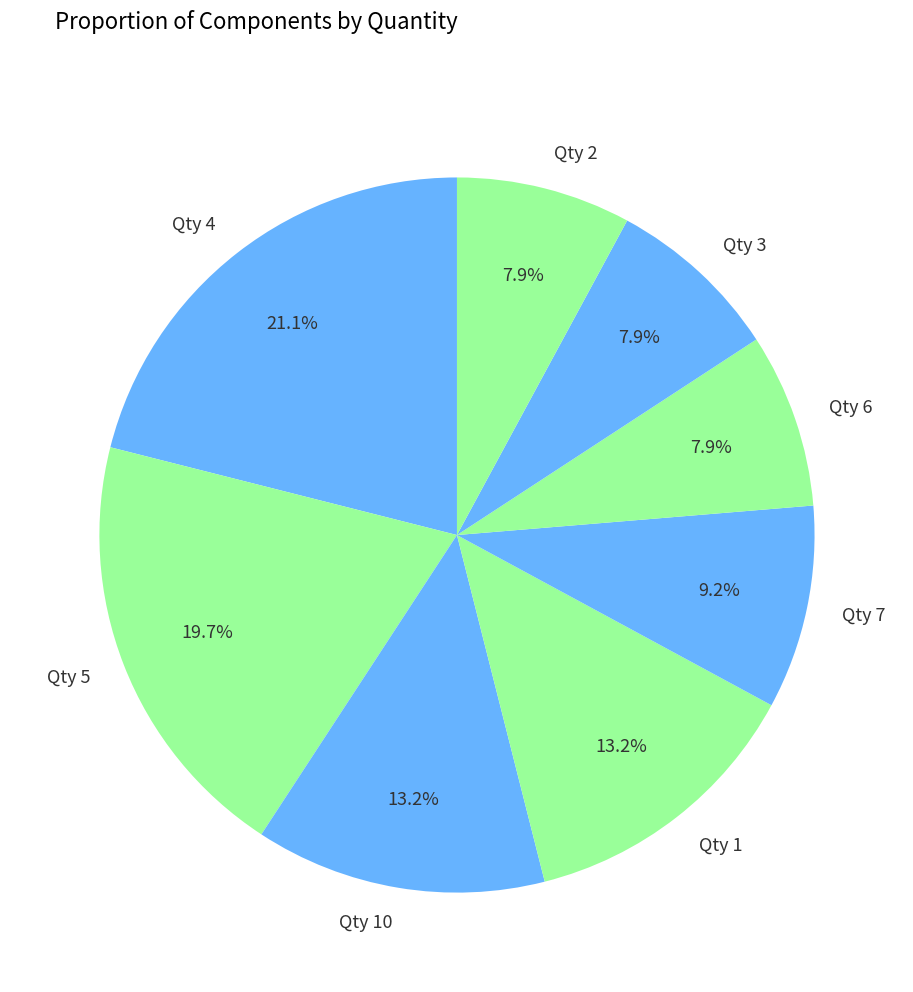

What is the largest slice in the pie chart?

Qty 4